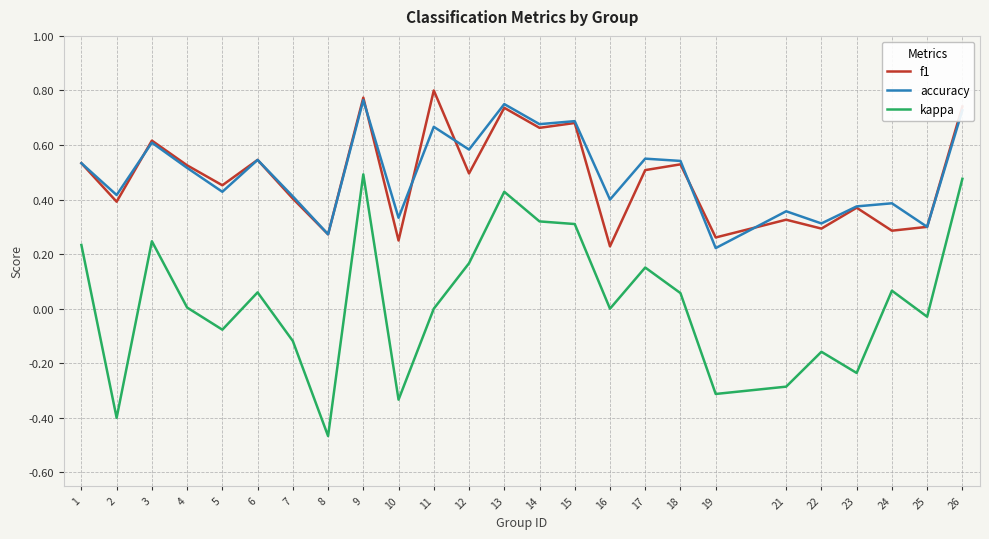

Which series changed the most between 17 and 21?

kappa